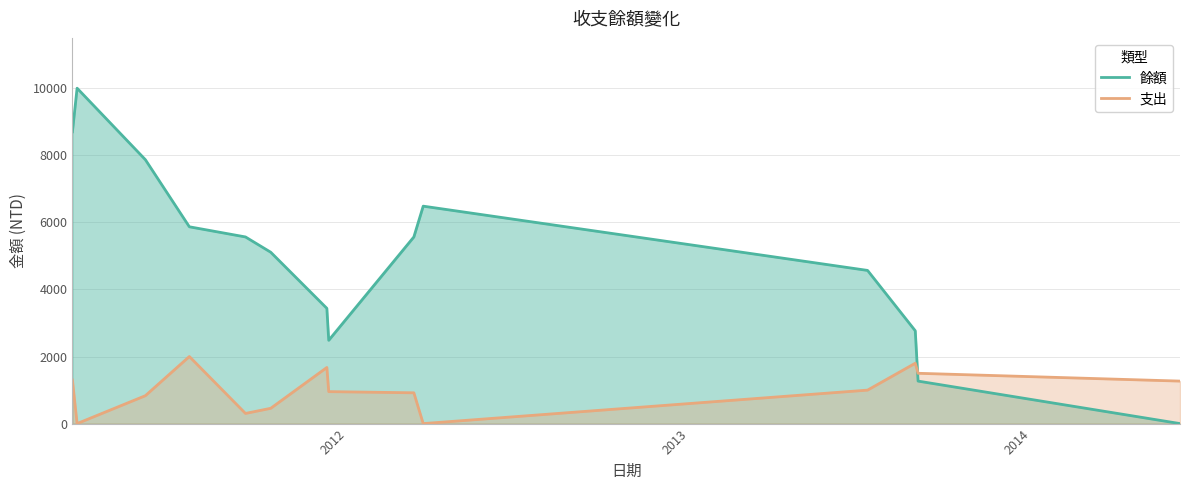

How many times do 餘額 and 支出 cross each other?

1